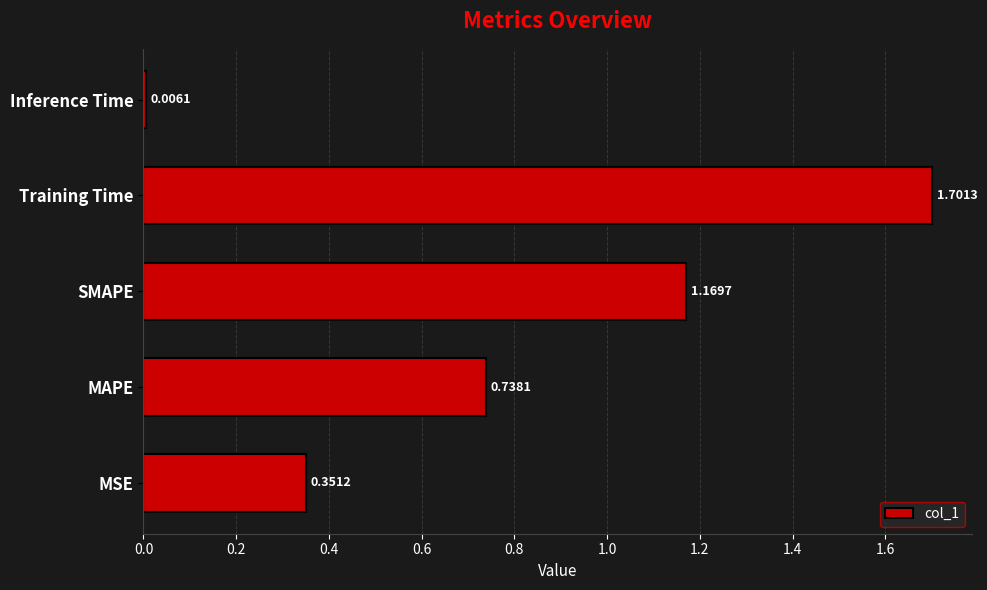

What is the change in value from Training Time to Inference Time?

-1.7